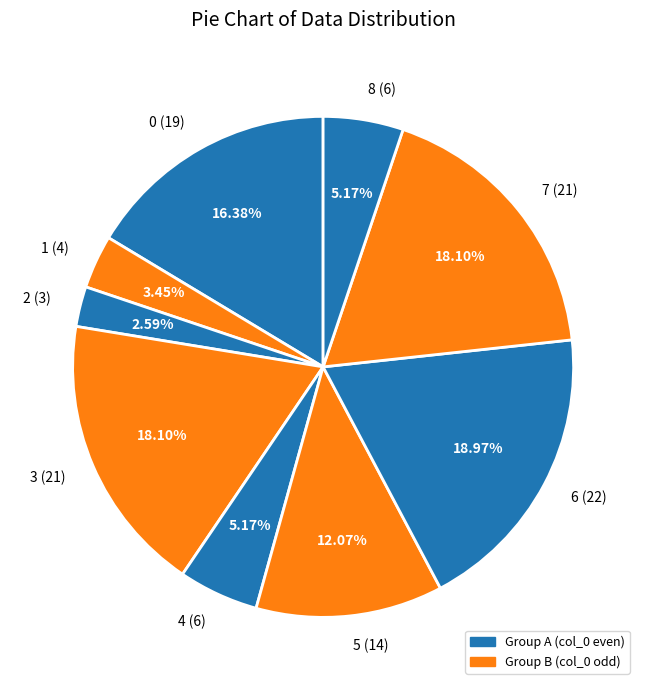

Does 4 represent more than half of the total?

No